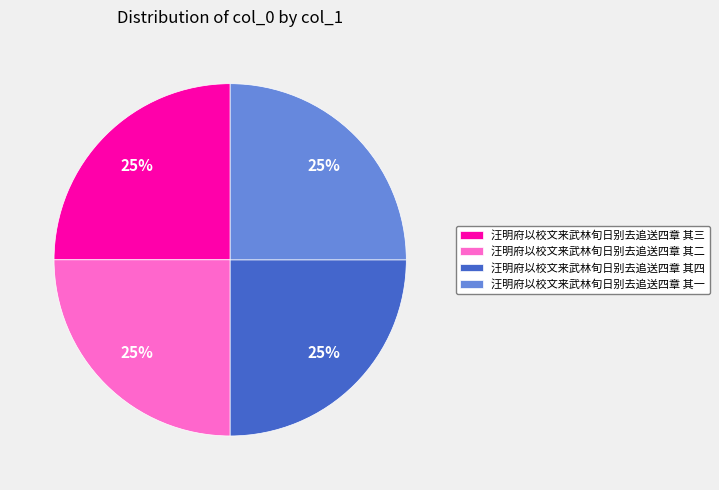

To the nearest percent, what portion does 汪明府以校文来武林旬日别去追送四章 其三 represent?

25%